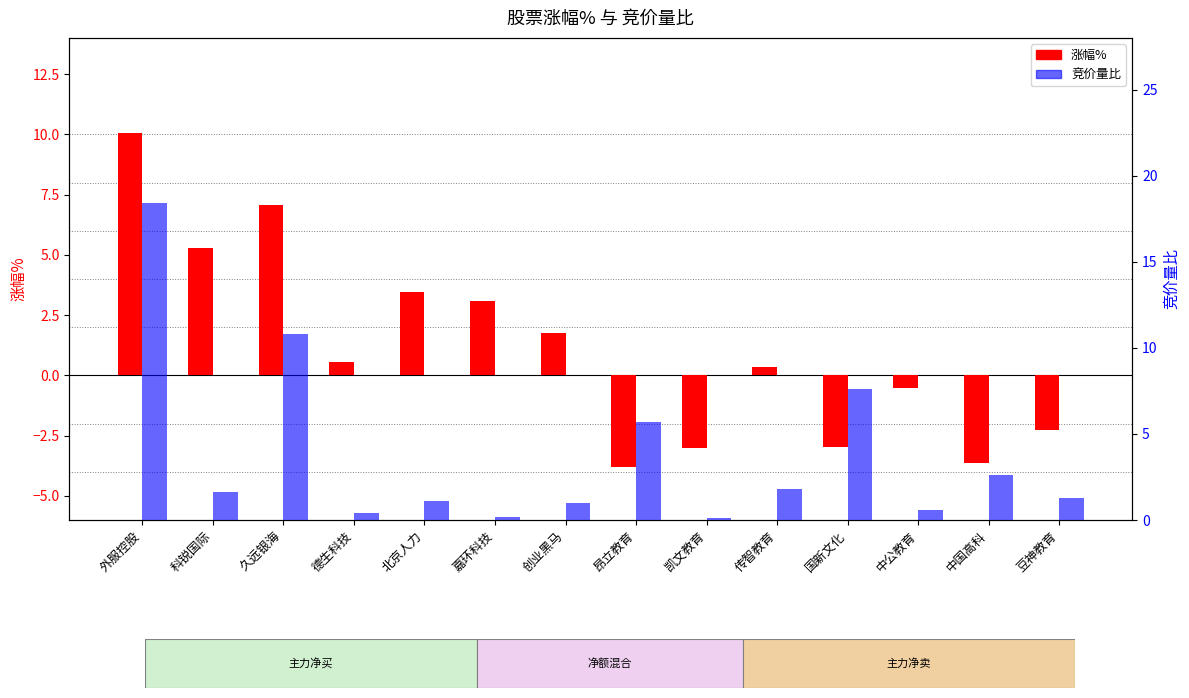

What is the minimum value for 竞价量比?

0.1